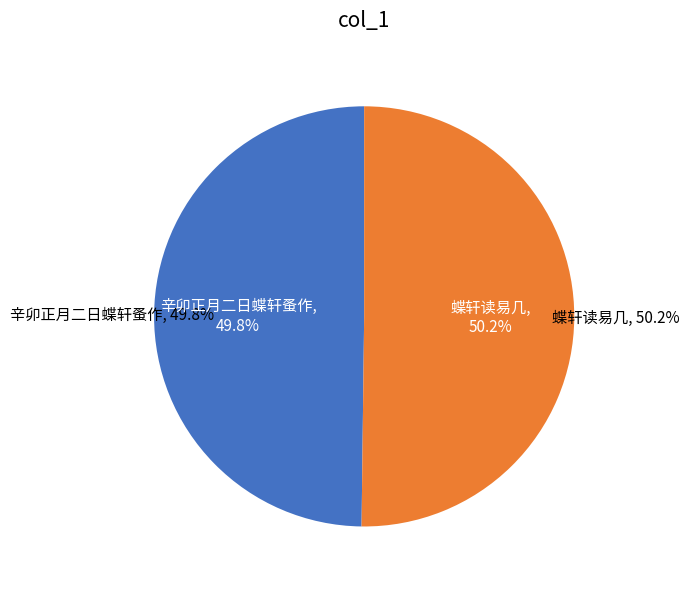

Rank the categories by value from highest to lowest.

蝶轩读易几, 辛卯正月二日蝶轩蚤作